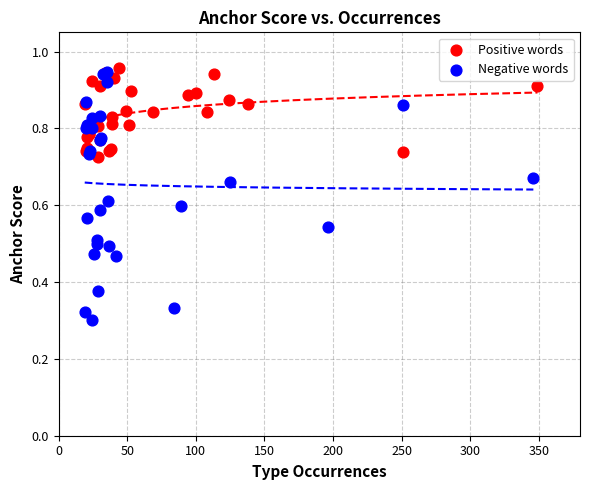

Which series contains the lowest Y value?

Negative words